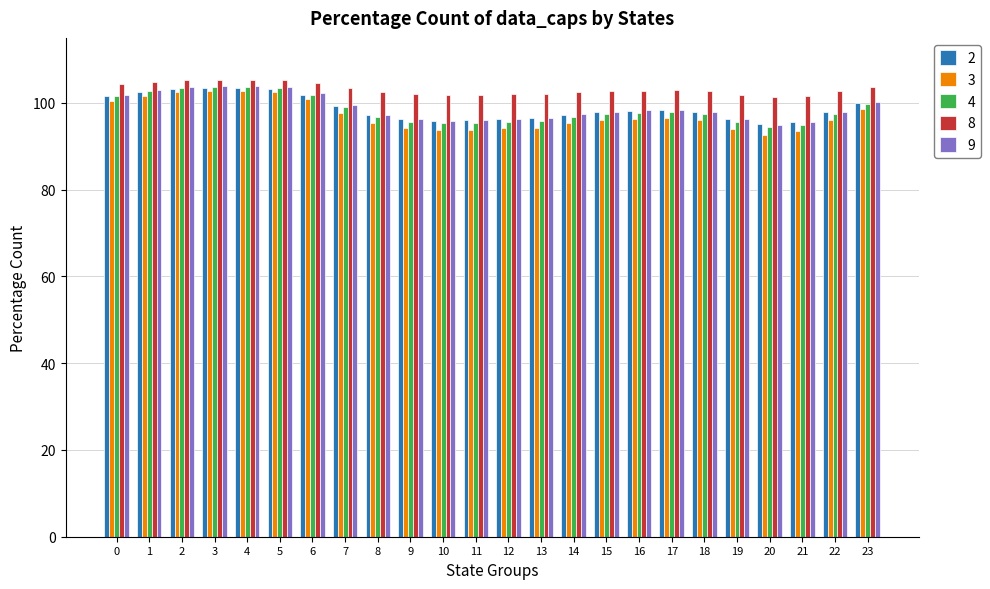

Is it true that 4 equals 175.7 at 5?

False